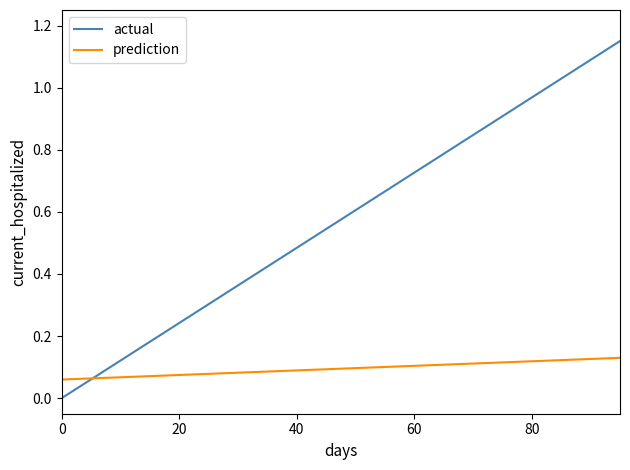

Which series has the largest total across all categories?

actual